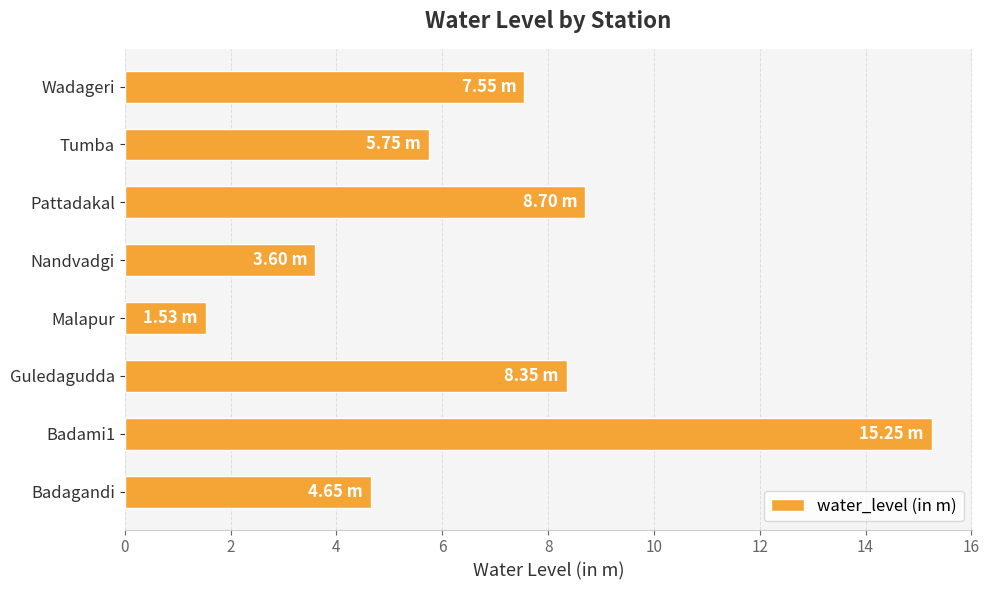

Does the chart contain any negative values?

No